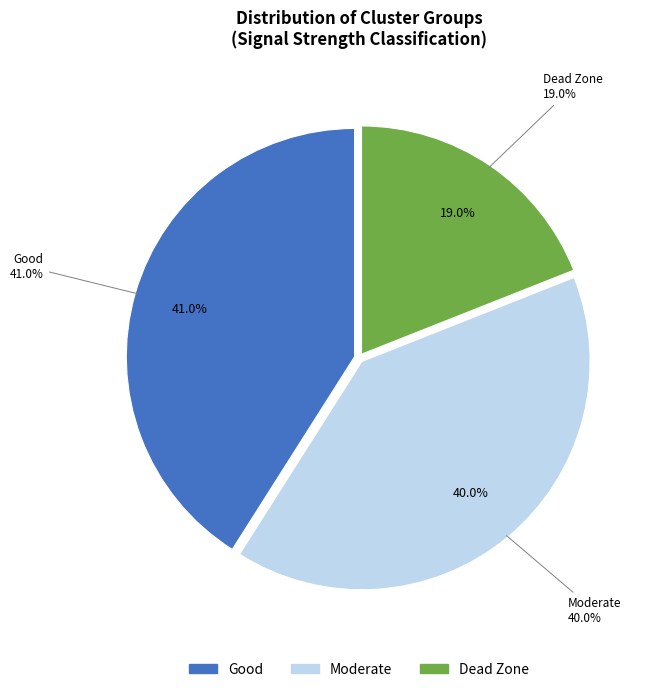

Count the number of slices in the pie.

3